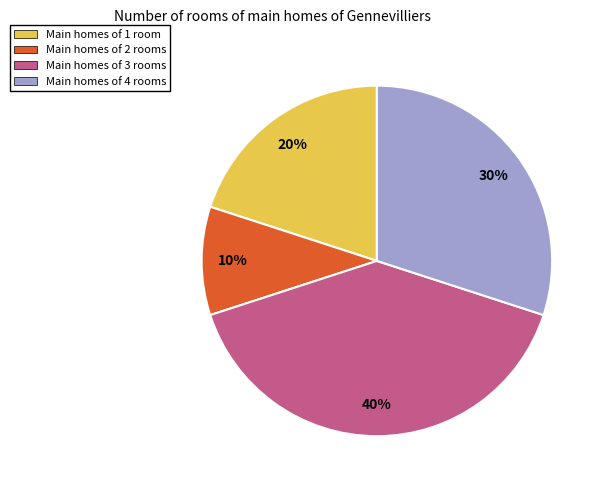

Is there any slice that represents more than half of the pie?

No